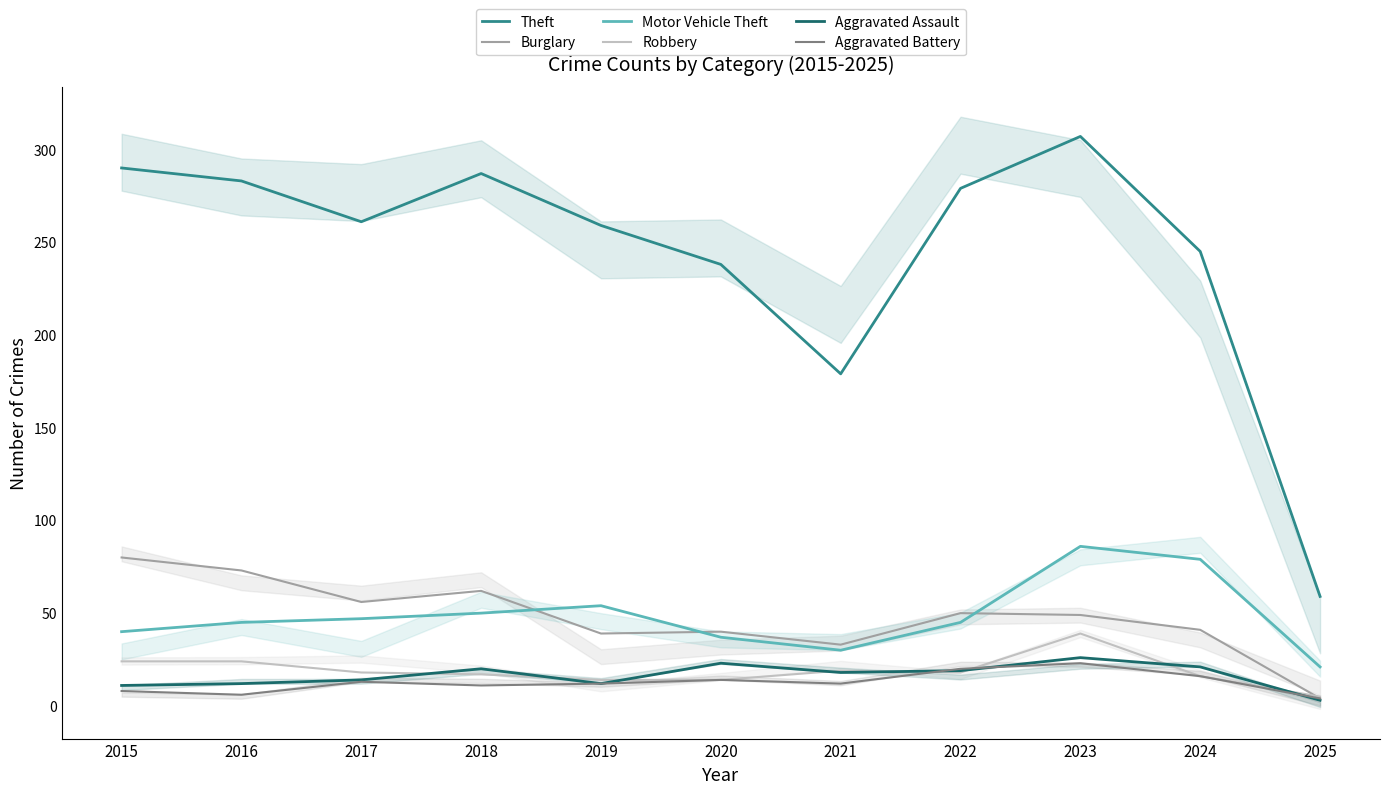

True or false: Aggravated Assault has a value of 5 at 2017.

False